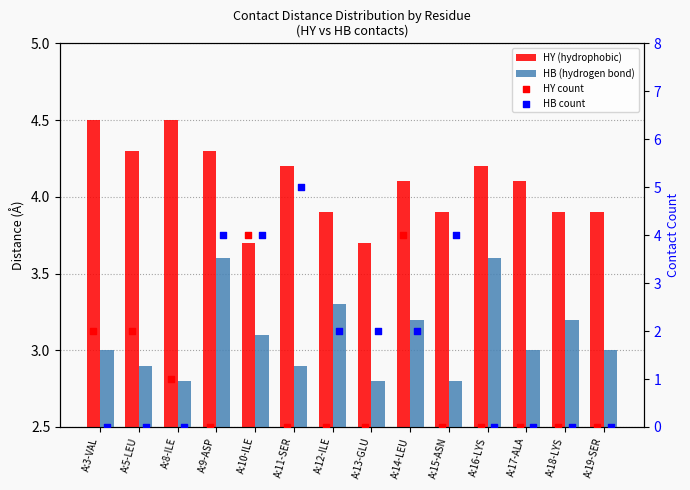

At how many categories does at least one series exceed 1?

14